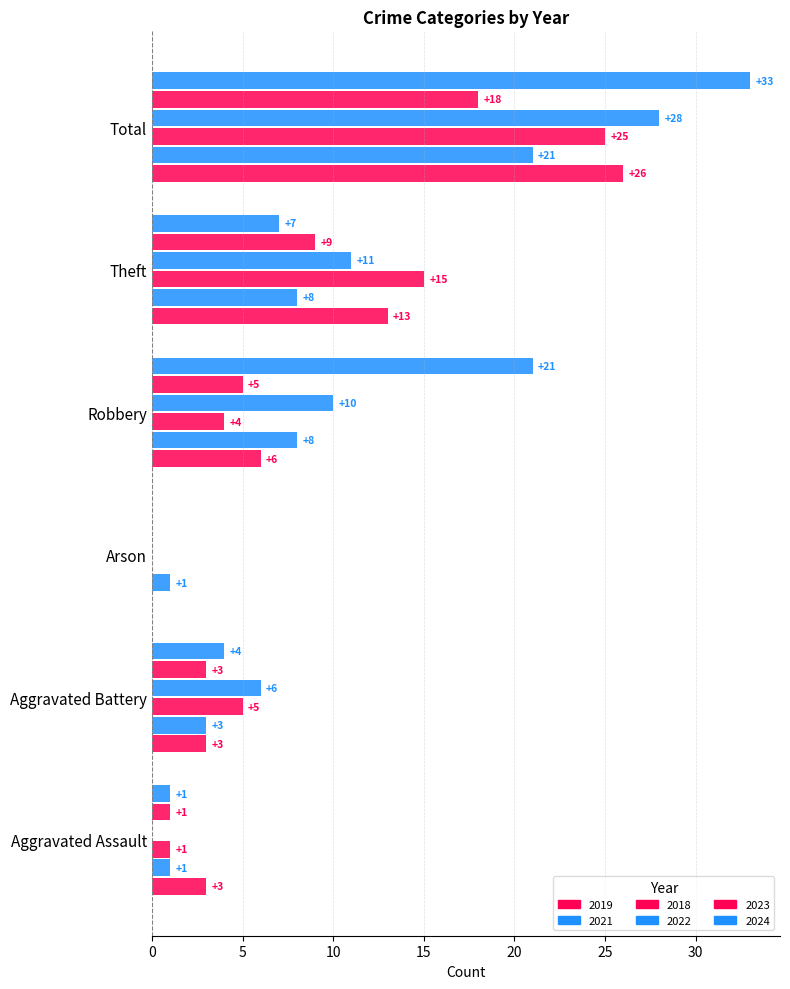

How many series are shown in this chart?

6